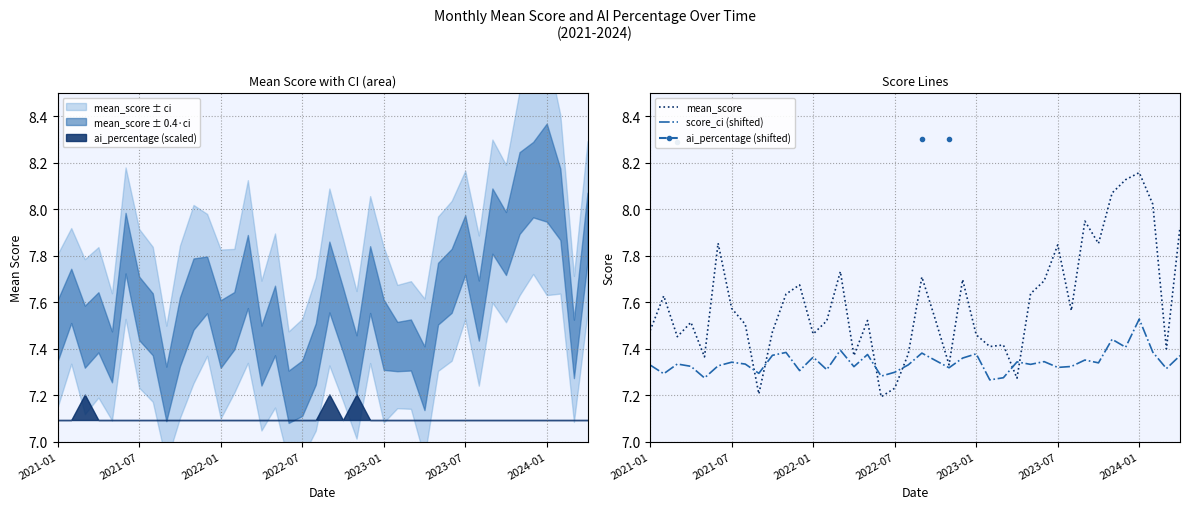

The score_ci (shifted) series shows 7.3 at 2022-07. True or false?

True